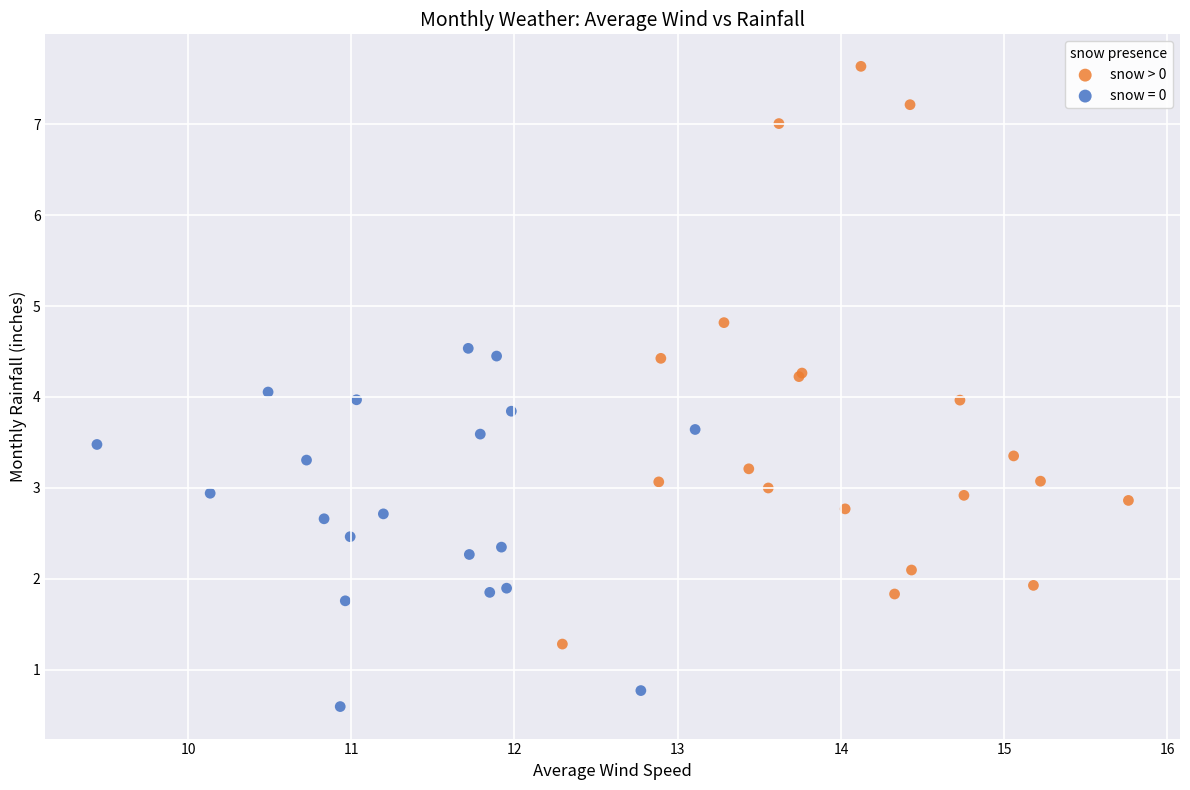

Which series contains the lowest Y value?

snow = 0